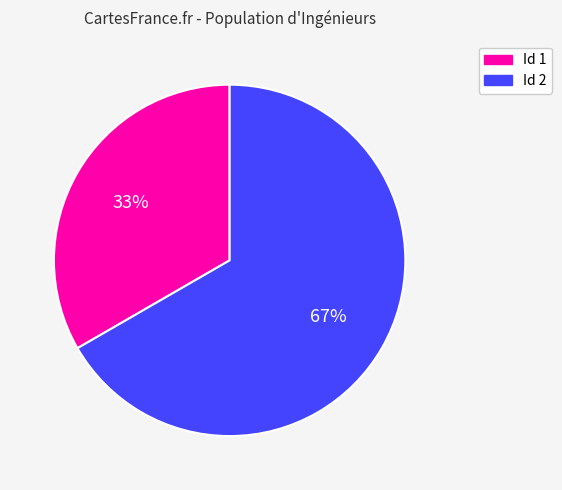

Is there any slice that represents more than half of the pie?

Yes